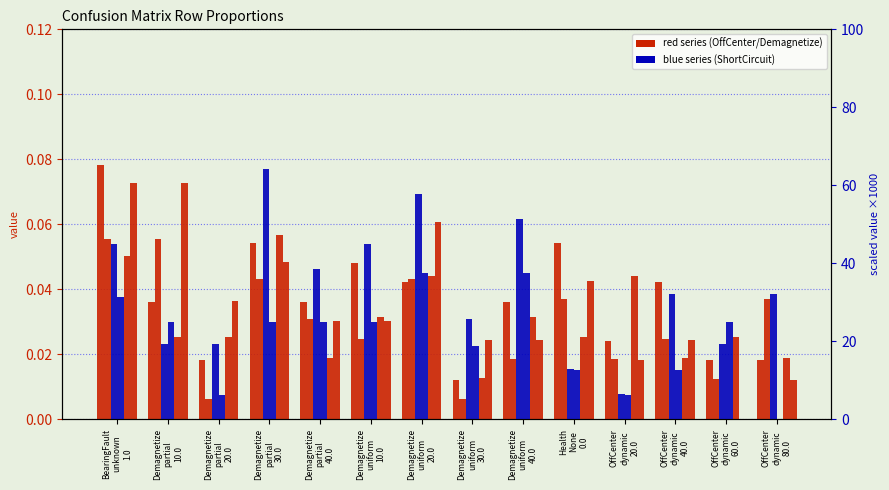

At how many categories does at least one series exceed 20?

11